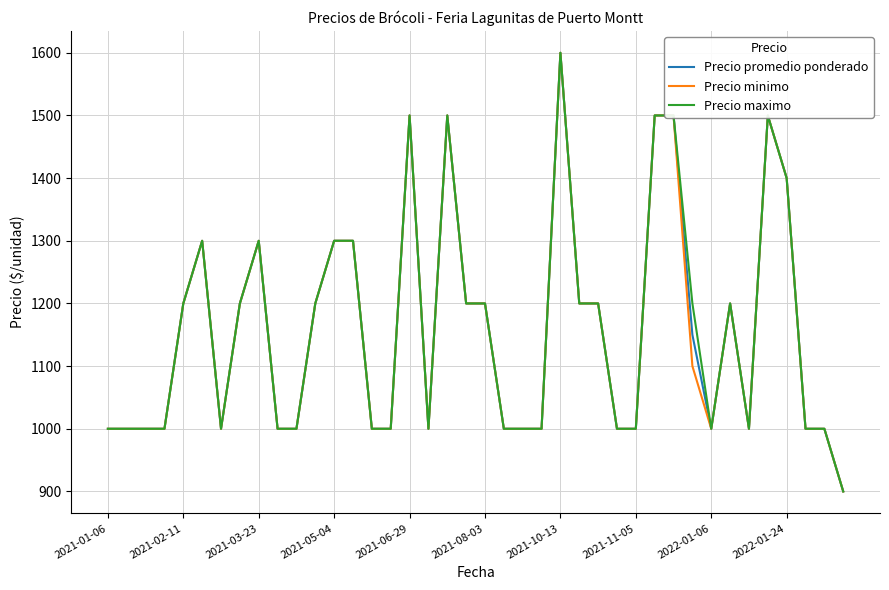

What is the minimum value shown in the chart?

900